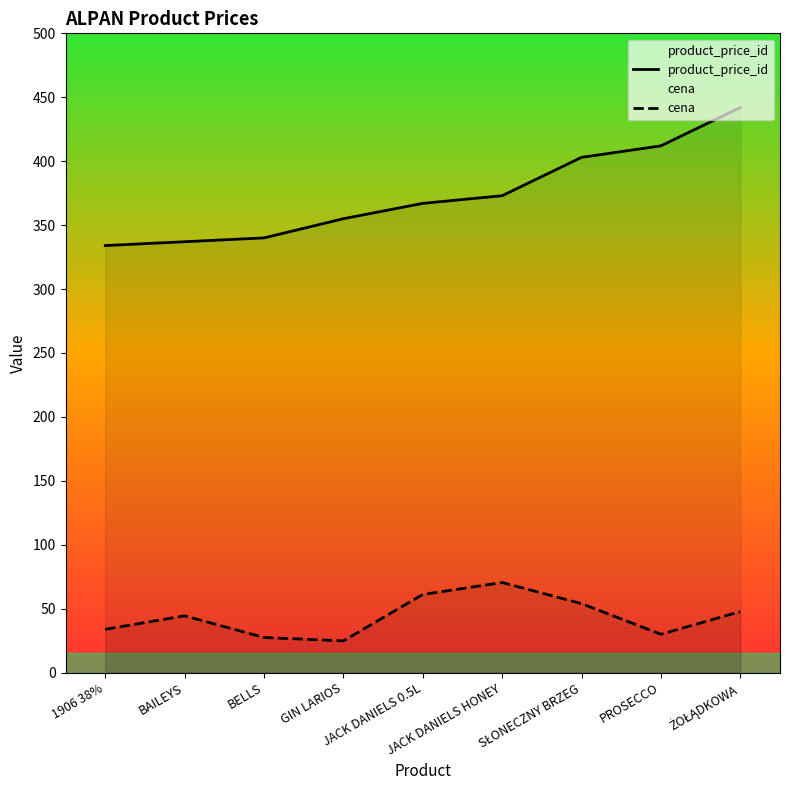

List the series in order of their peak value, highest first.

product_price_id, cena